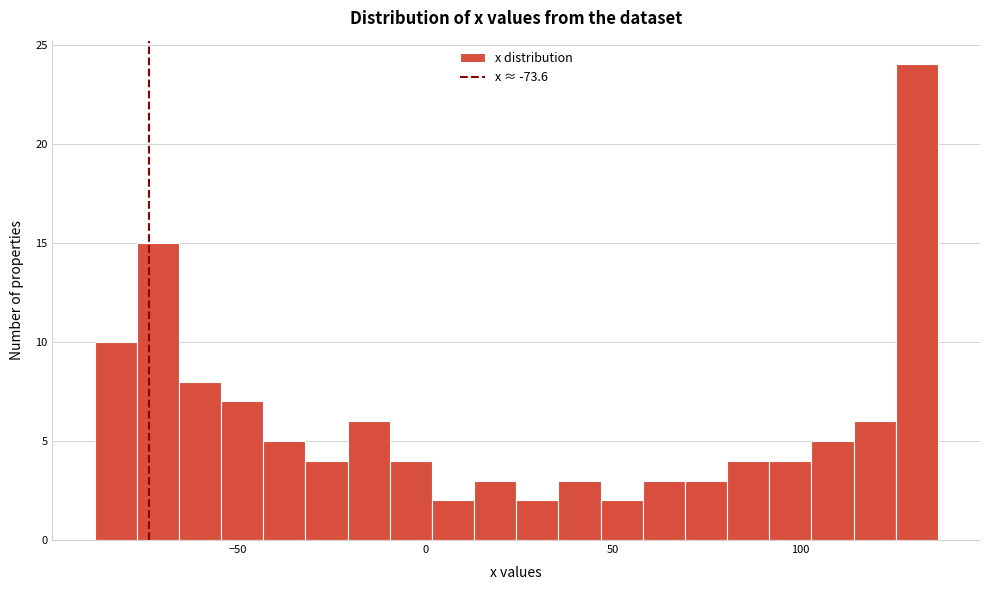

Around what value on the x-axis is the tallest bar? Give the approximate position of its centre, as read against the axis.

130